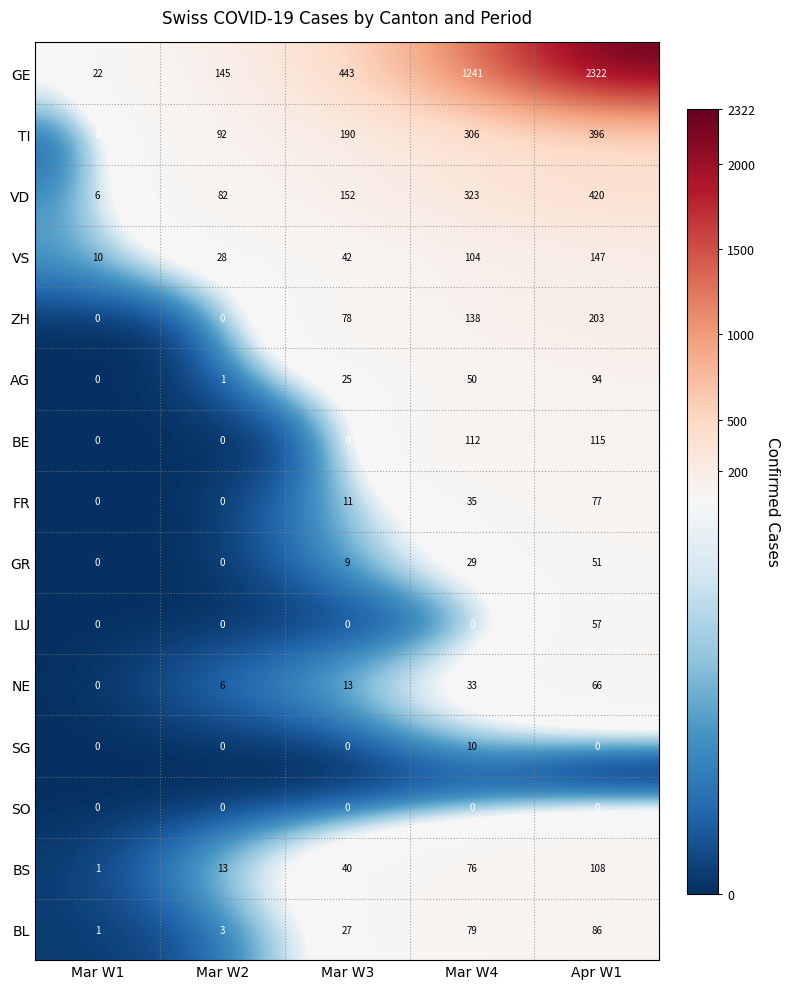

Rank the series by their maximum value, from lowest to highest.

SO, SG, GR, LU, NE, FR, BL, AG, BS, BE, VS, ZH, TI, VD, GE